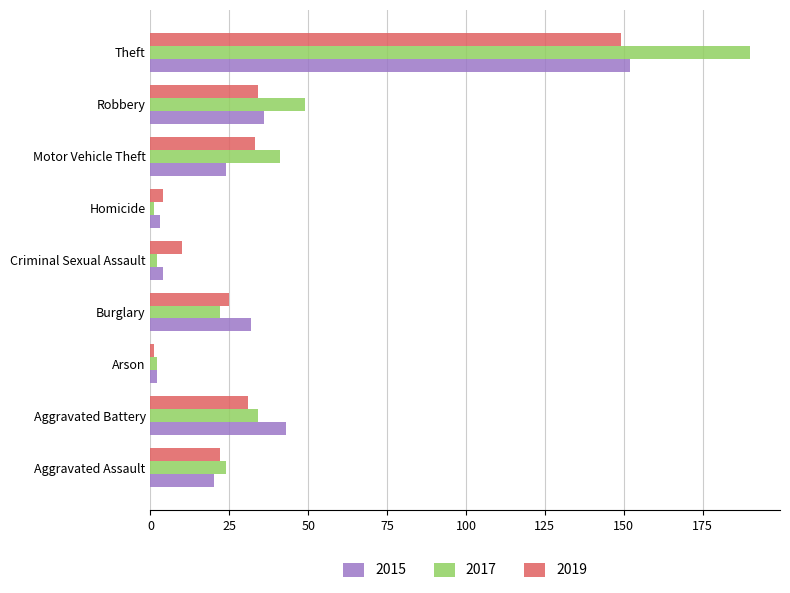

True or false: 2019 has a value of 4 at Homicide.

True